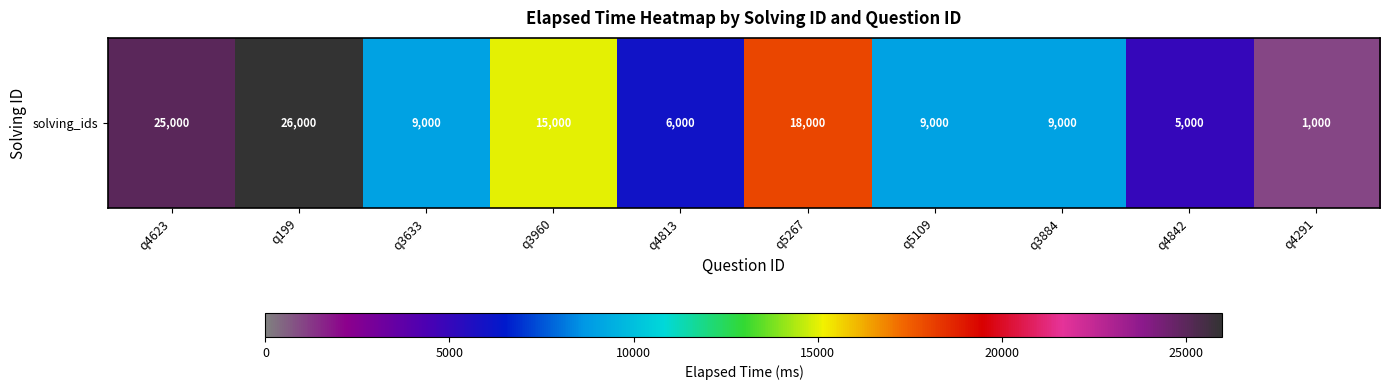

How many series are shown in this chart?

1